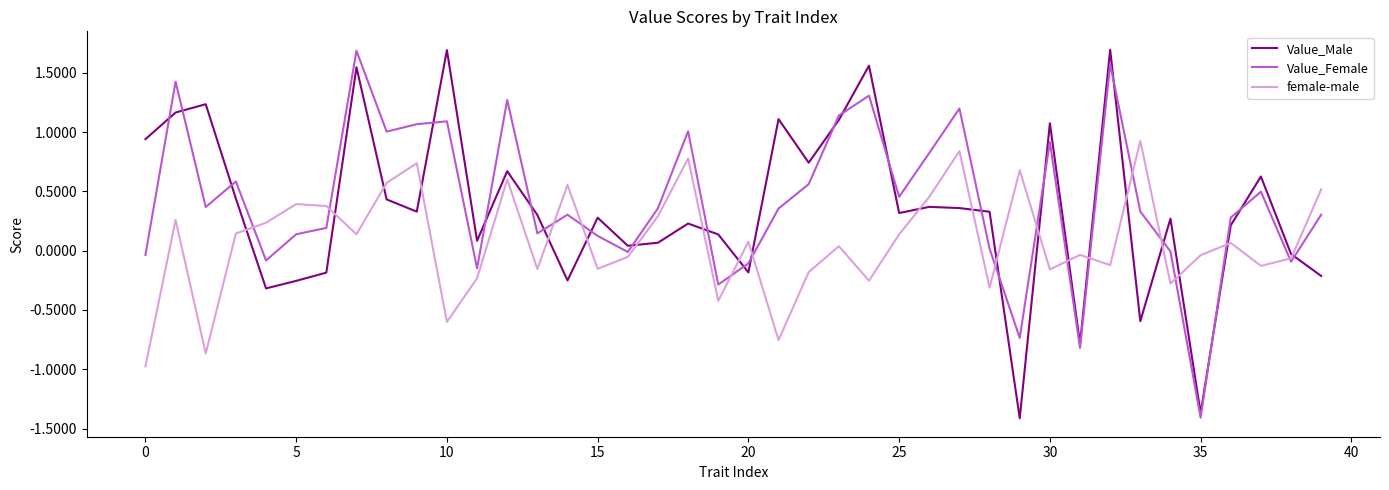

What is the smallest value displayed?

-1.4